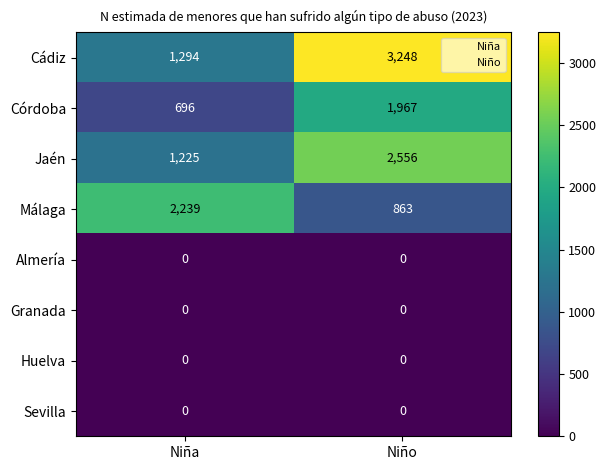

How many data points in Cádiz are less than 3248?

1